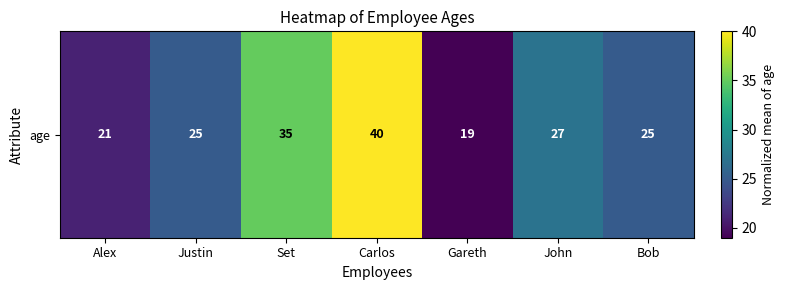

At which label does the data first exceed 25?

Set